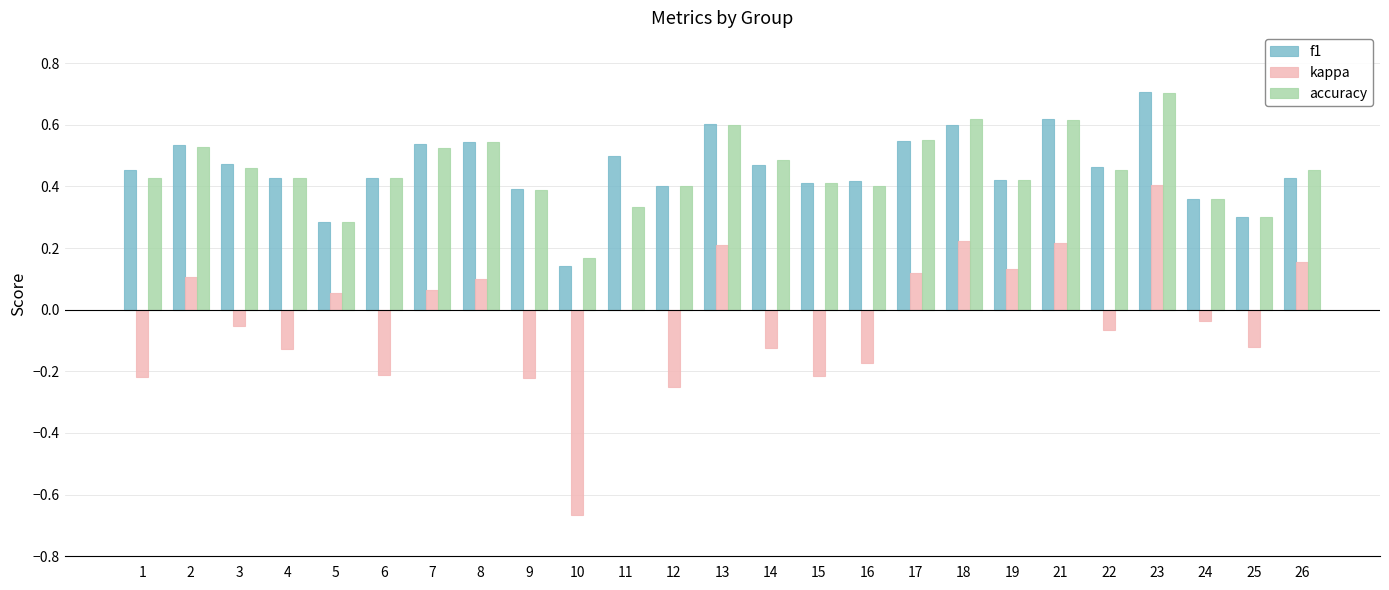

Which series changed the most between 2 and 12?

kappa